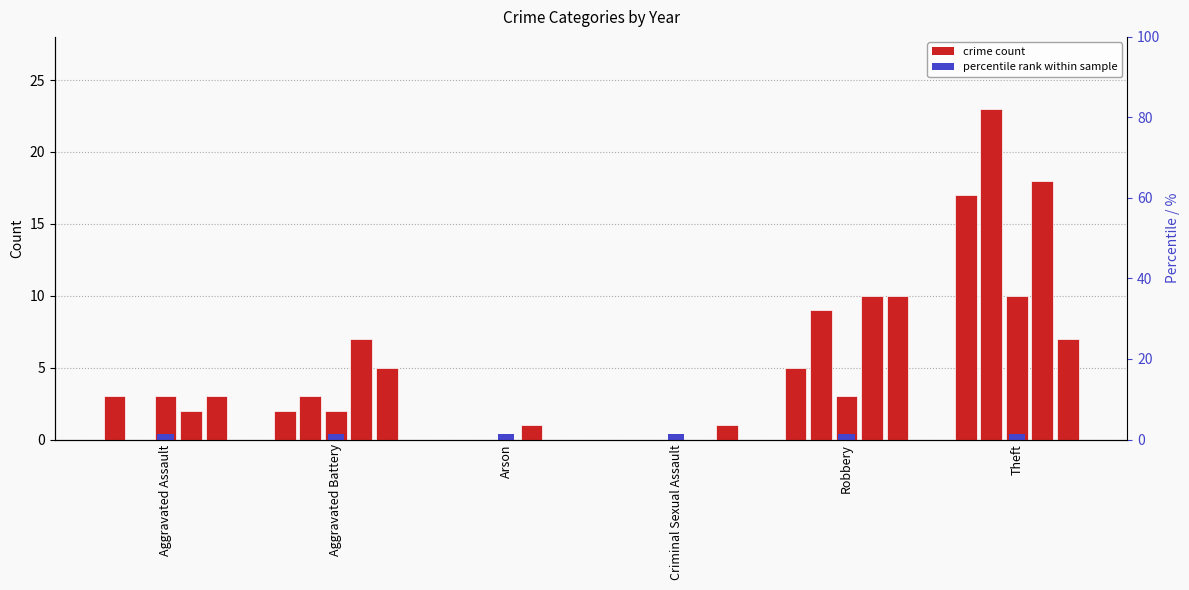

How many groups of bars are there?

6